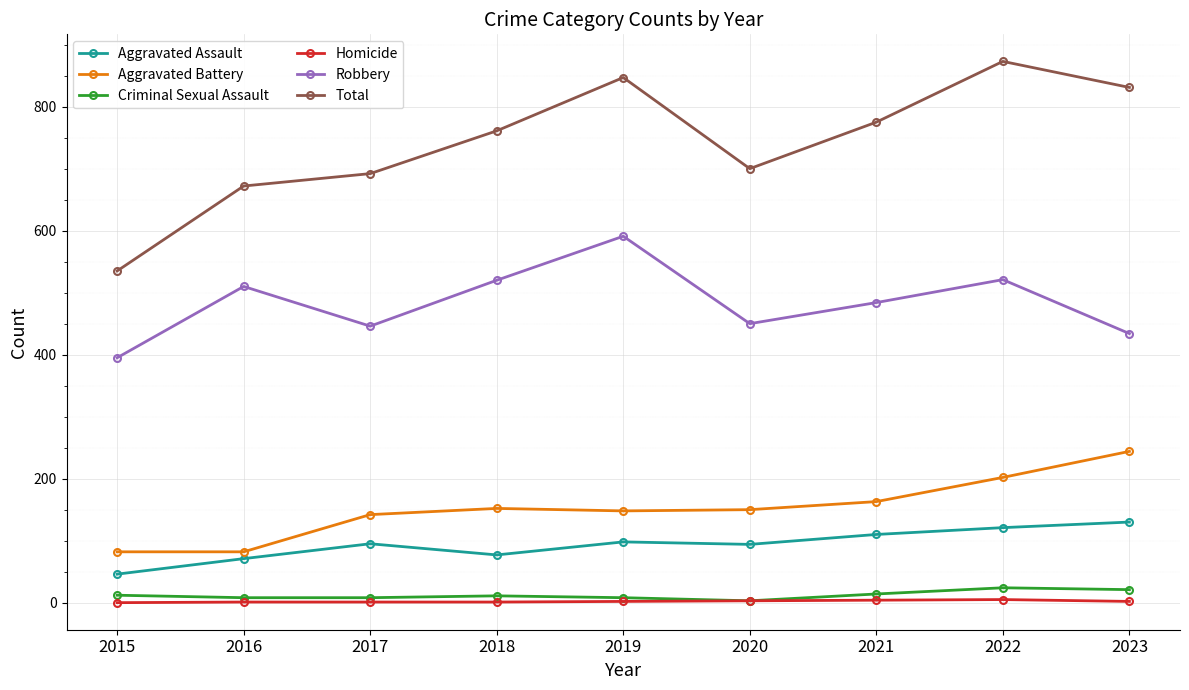

What is the sum of all Homicide values?

19